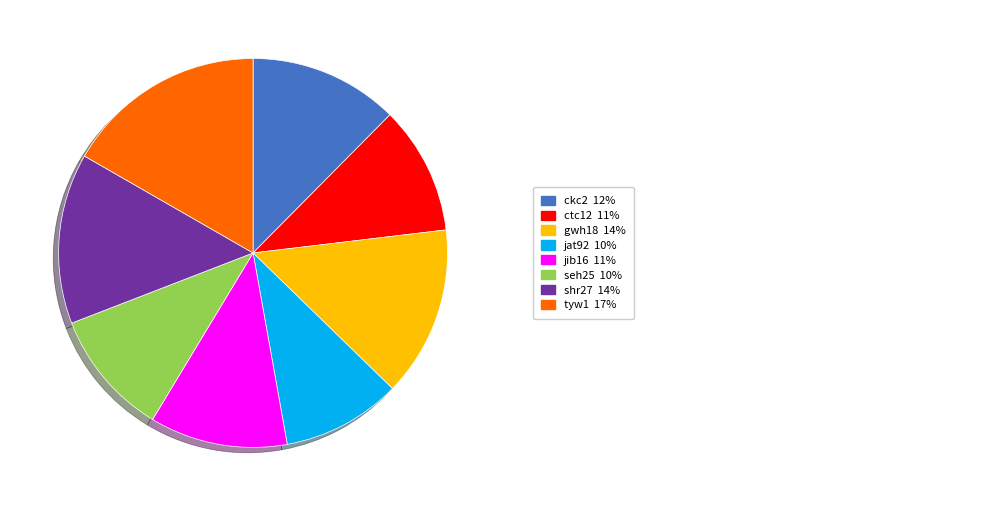

Is there any slice that represents more than half of the pie?

No